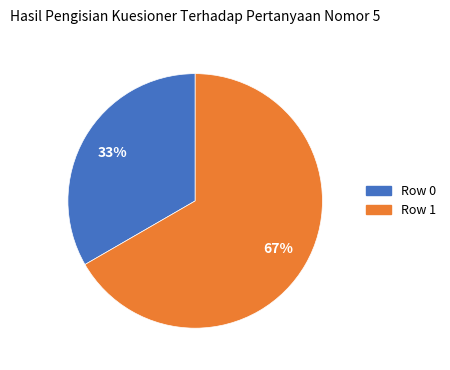

True or false: Row 0 accounts for 33% of the total.

True